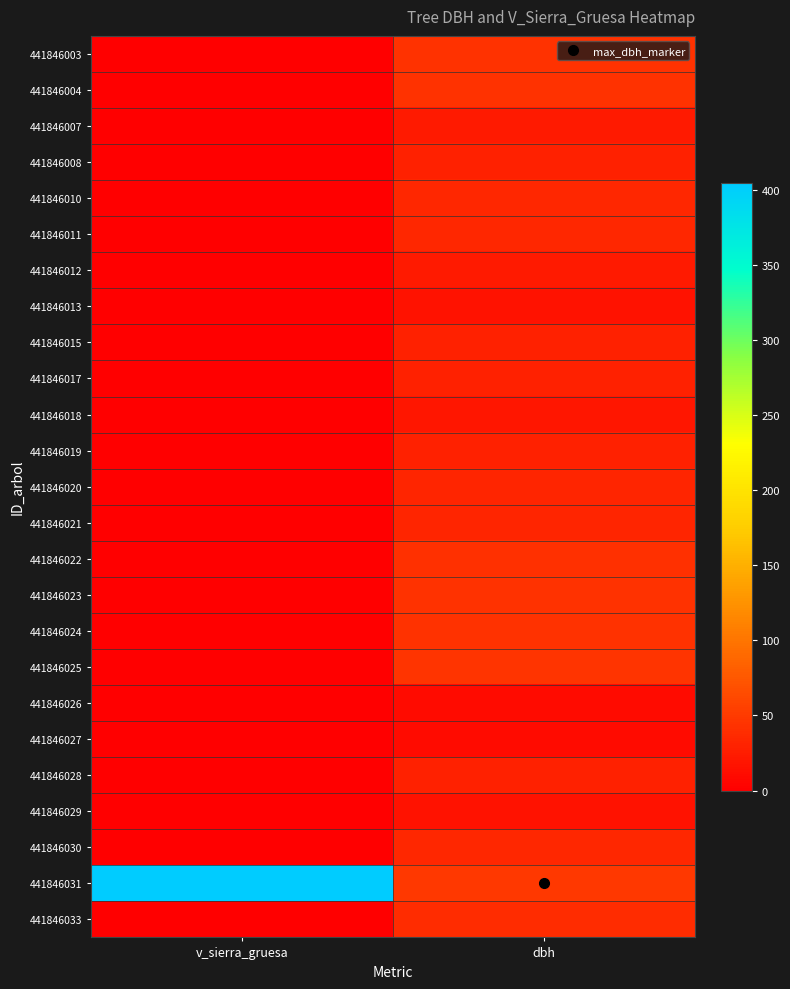

Rank the series at dbh from lowest to highest value.

441846026, 441846027, 441846029, 441846013, 441846018, 441846012, 441846007, 441846028, 441846008, 441846015, 441846019, 441846017, 441846020, 441846021, 441846011, 441846010, 441846030, 441846033, 441846022, 441846023, 441846024, 441846004, 441846003, 441846025, 441846031